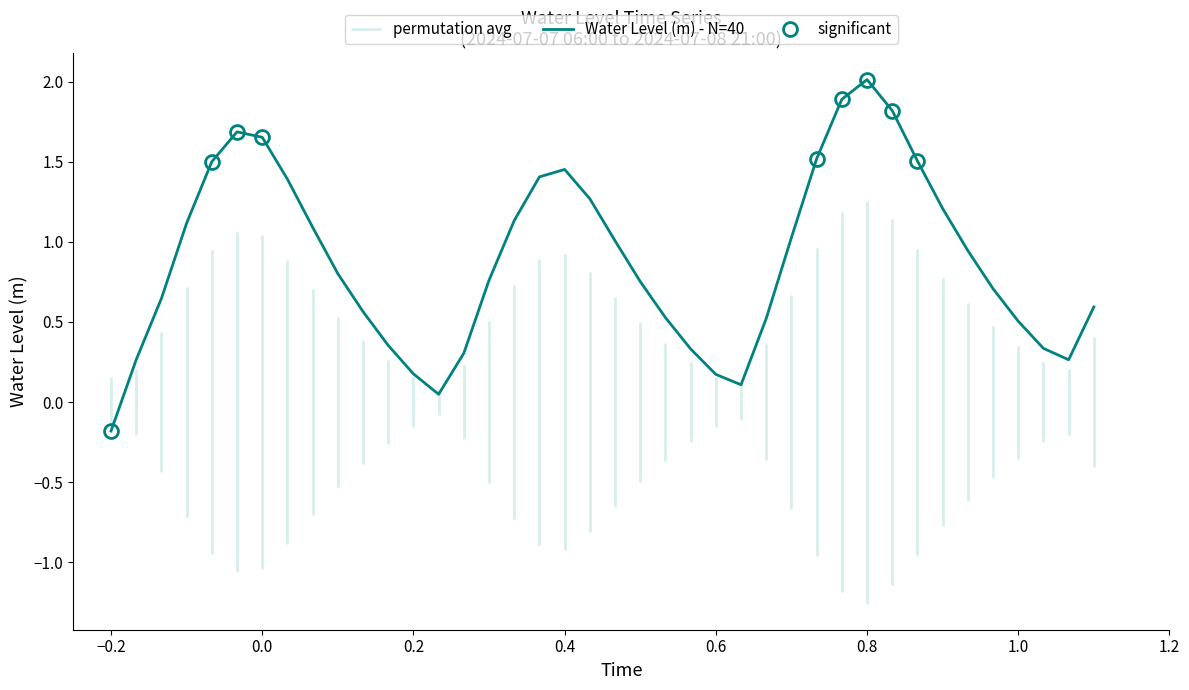

What is the highest value of the Water Level (m) - N=40 series?

2.0